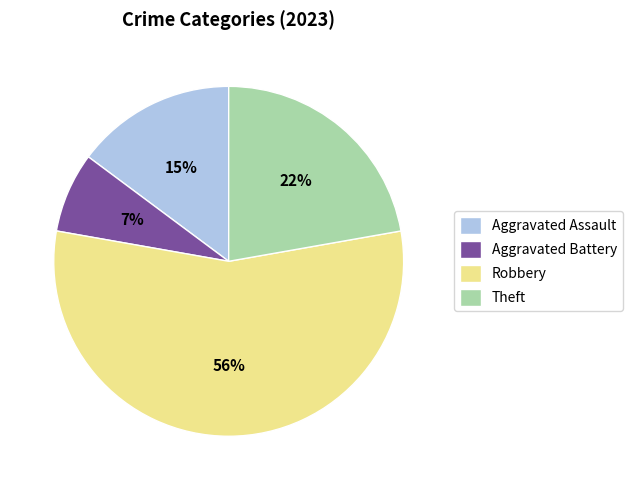

What is the largest slice in the pie chart?

Robbery